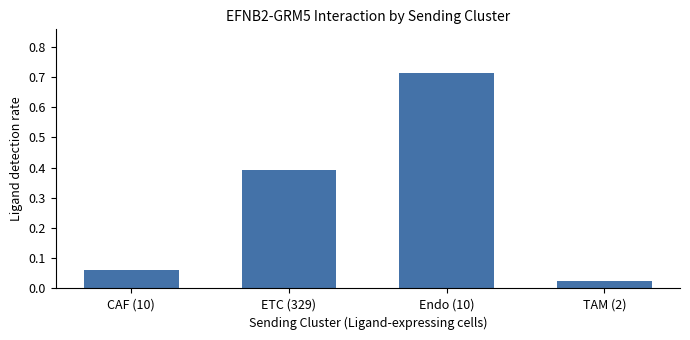

Which has a higher value, ETC (329) or CAF (10)?

ETC (329)